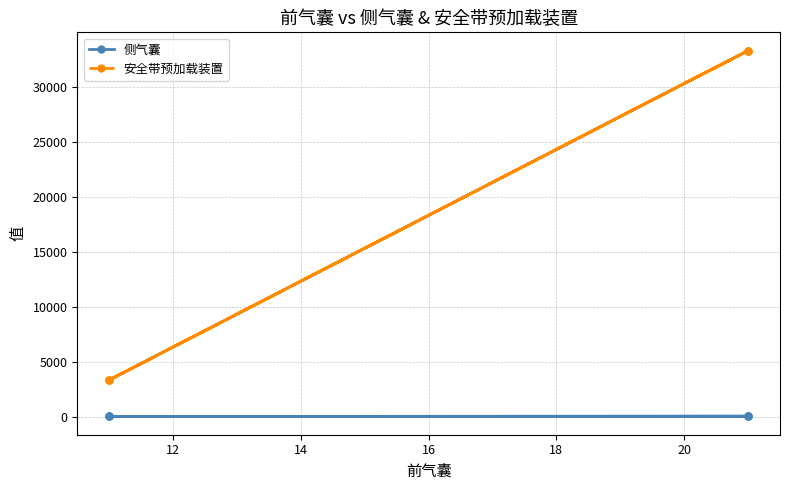

Which series has the largest total across all categories?

安全带预加载装置